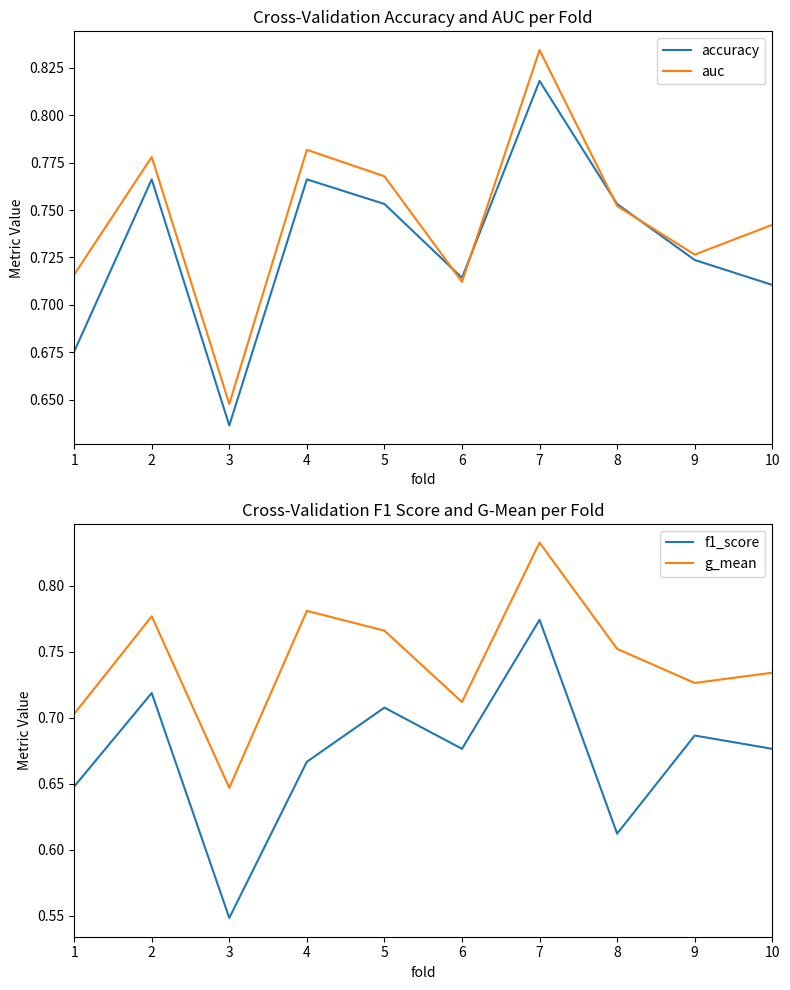

What is the sum of the auc values at 2 and 7?

1.6